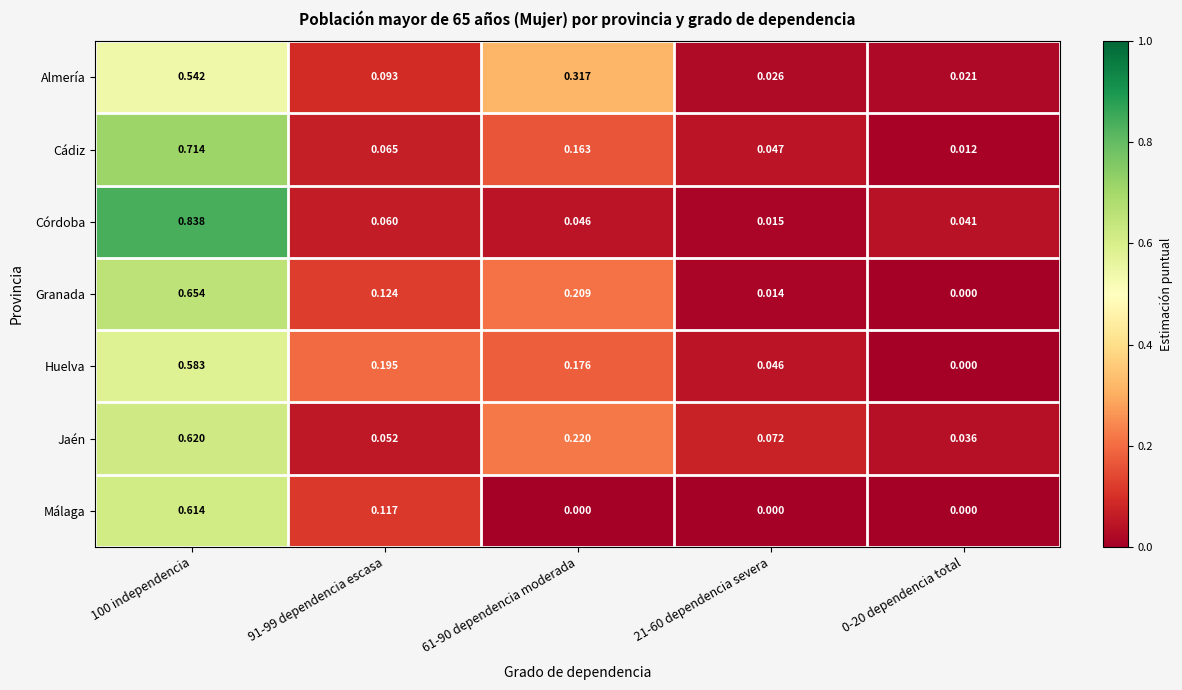

Which series has the largest range (max minus min)?

Córdoba